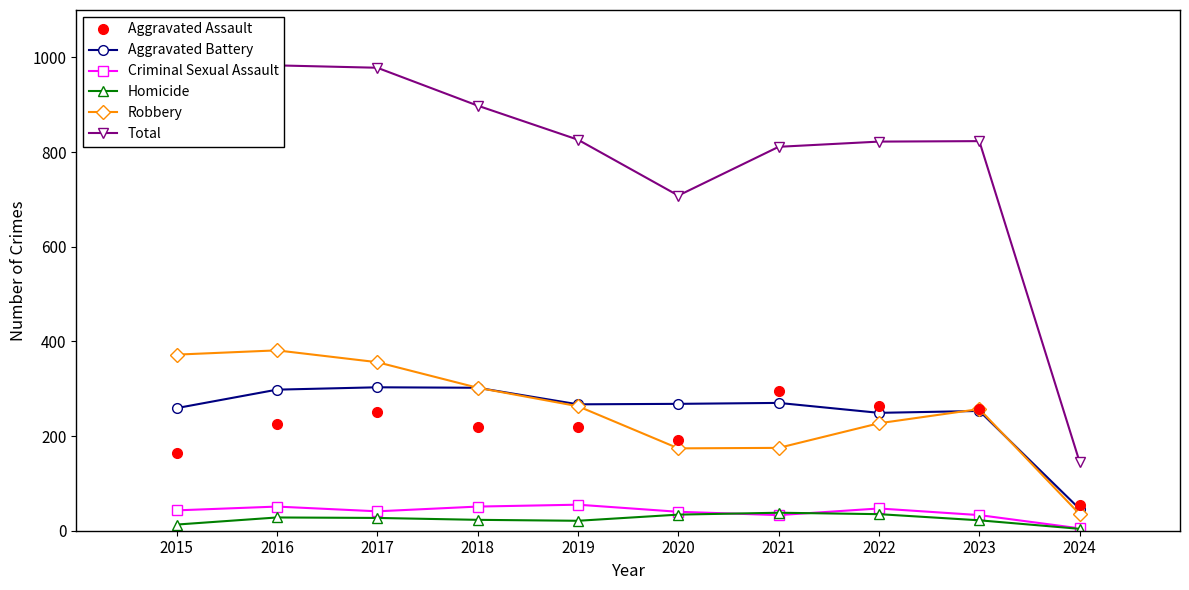

Which series ends up on top after the final intersection of Robbery and Aggravated Battery?

Aggravated Battery